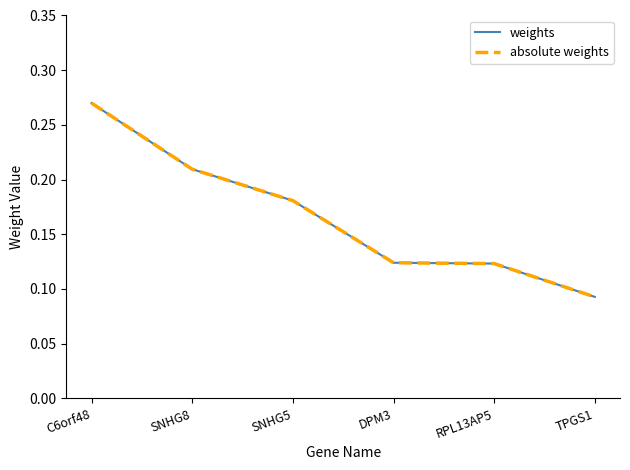

Does the chart have visible grid lines?

No